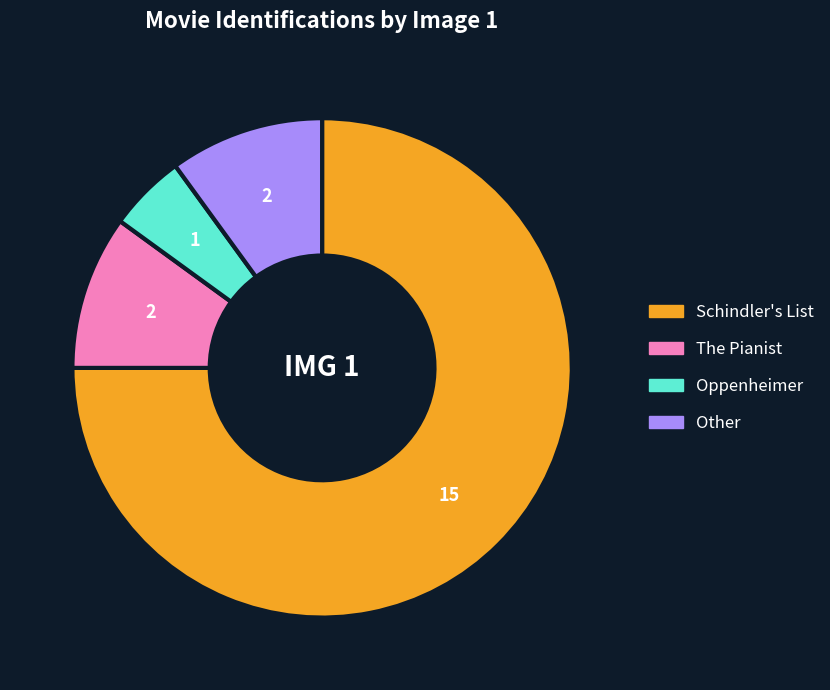

Is there a majority slice in this chart?

Yes